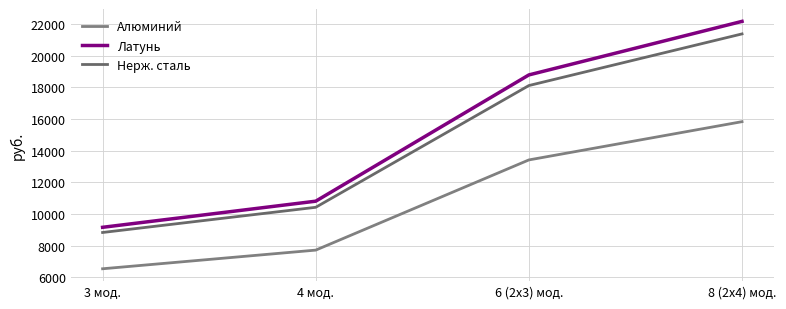

True or false: Алюминий and Латунь intersect in this chart.

False